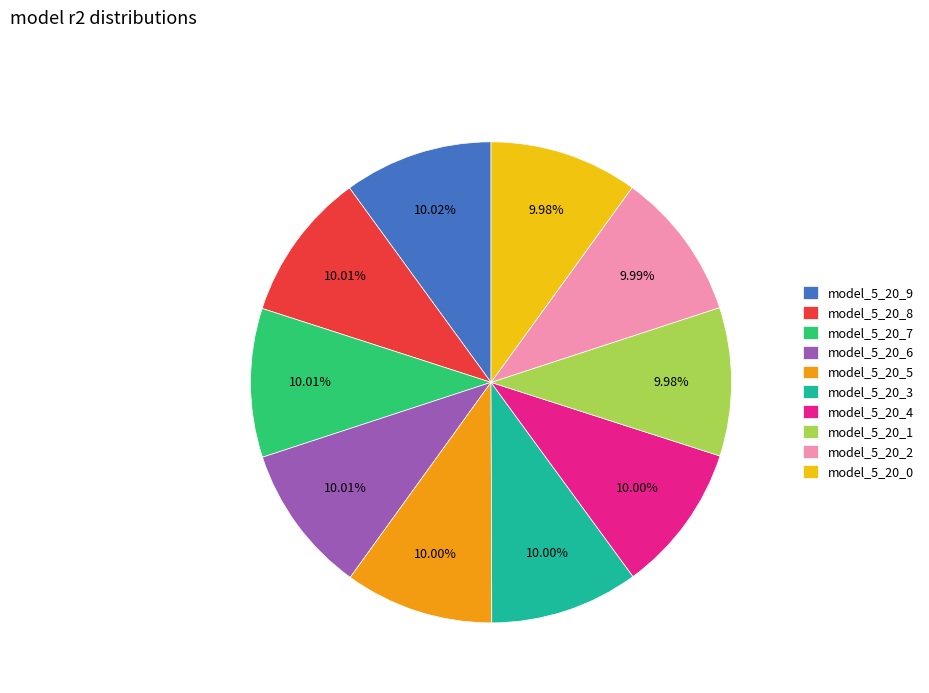

To the nearest percent, what is the average slice percentage?

10%